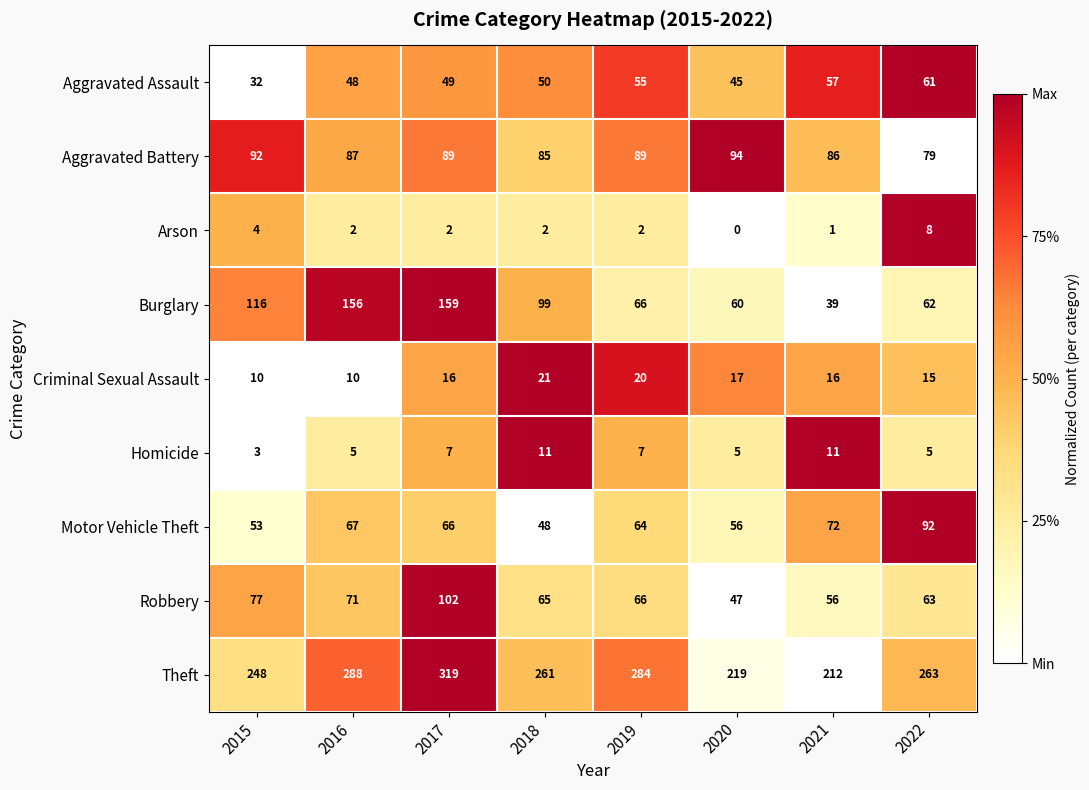

What is the sum of the Motor Vehicle Theft values at 2020 and 2021?

128